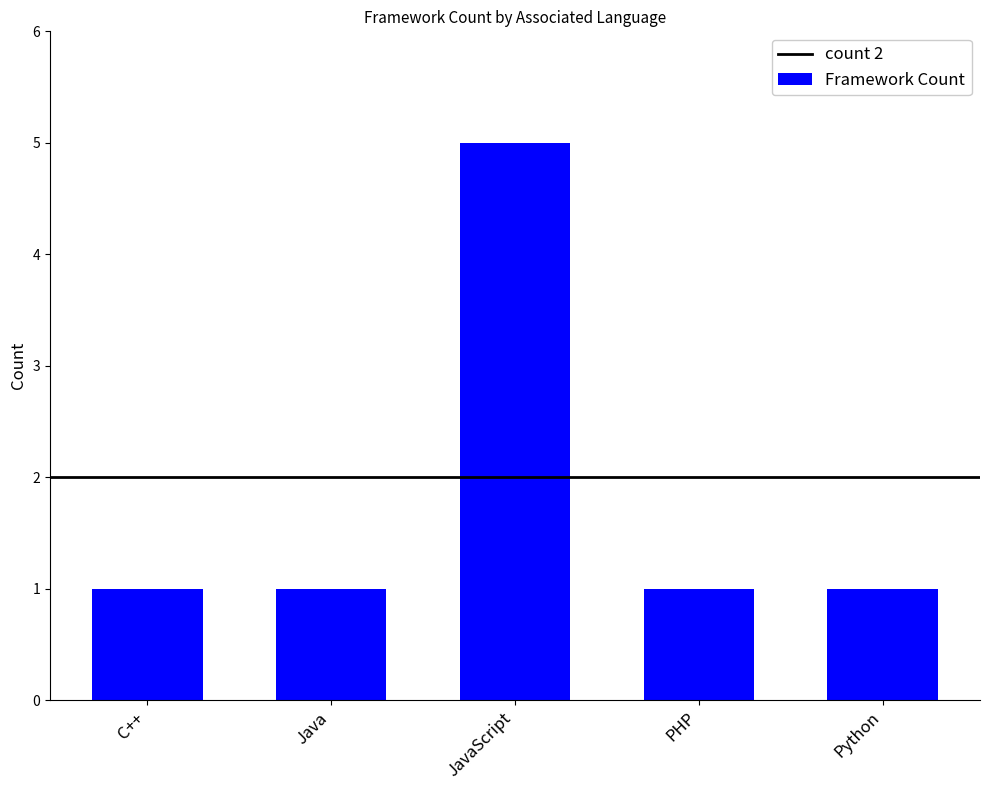

What is the label of the 2nd bar from the right?

PHP